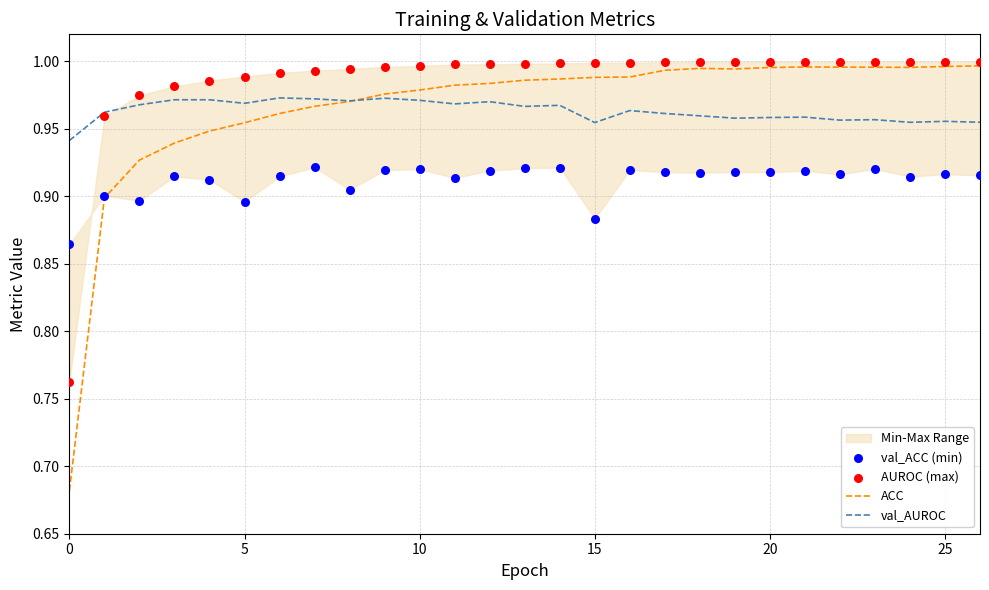

Which series reaches the minimum Y coordinate?

ACC